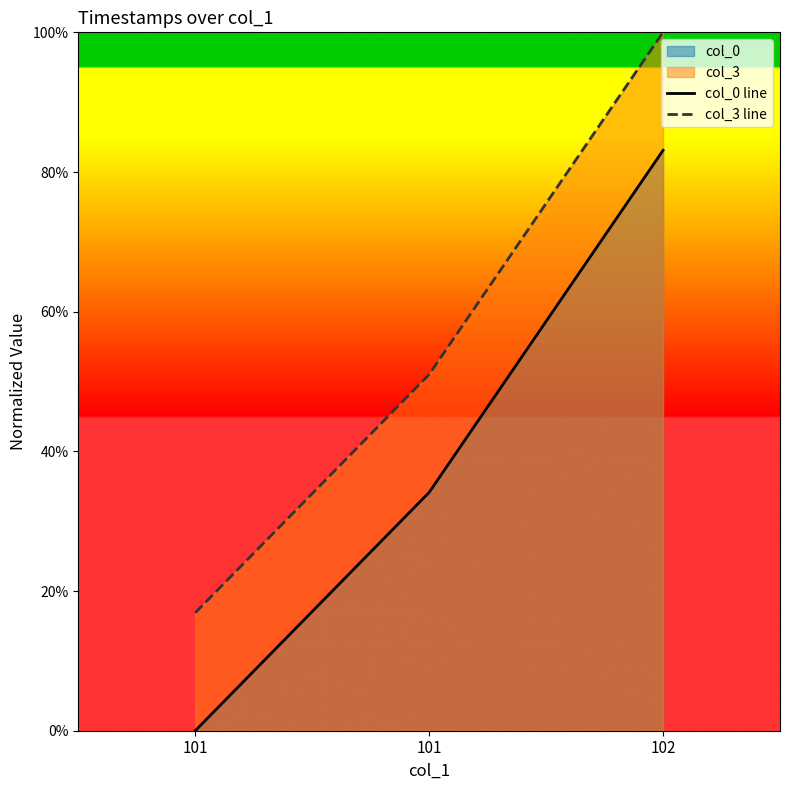

Where is col_0 line nearest to the value 41?

101